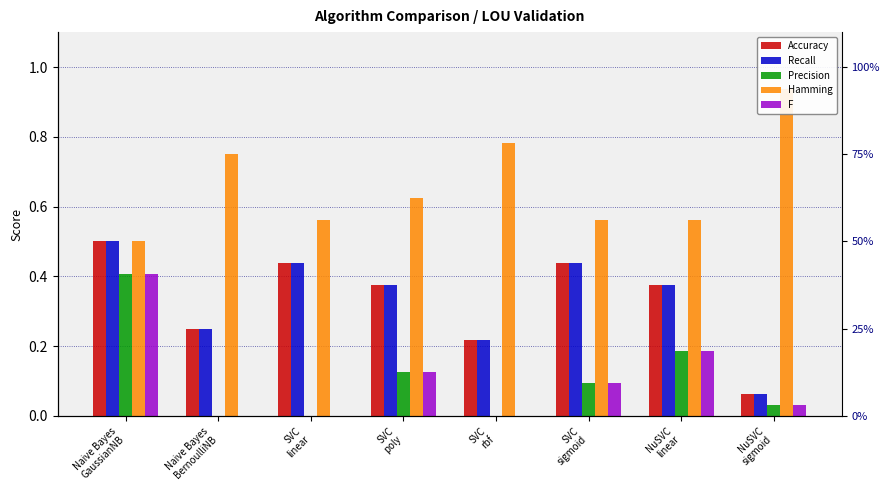

What position from the left is SVC
sigmoid?

6